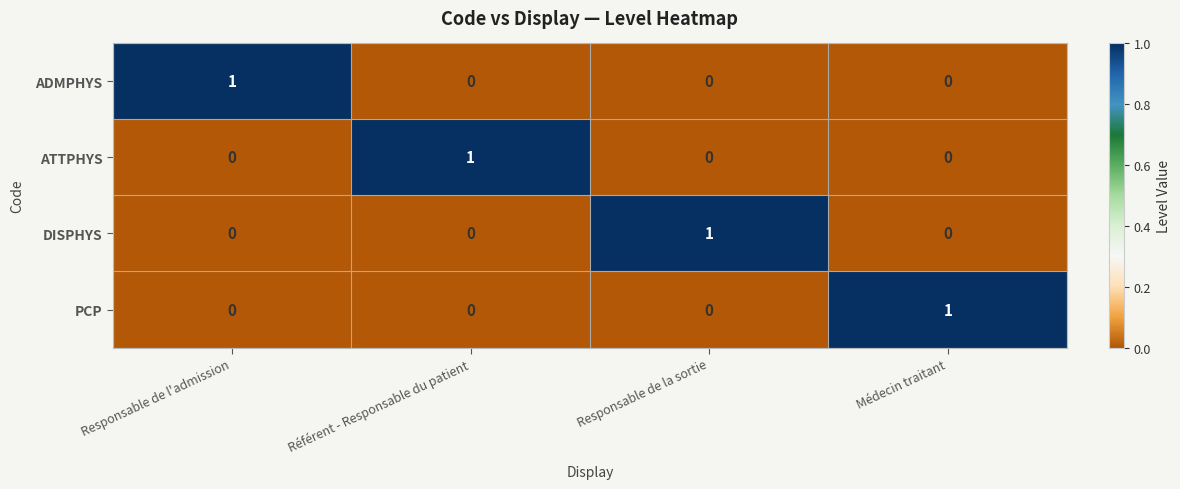

Reading right to left, what are all the values shown in this chart?

ADMPHYS: Médecin traitant=0	Responsable de la sortie=0	Référent - Responsable du patient=0	Responsable de l'admission=1
ATTPHYS: Médecin traitant=0	Responsable de la sortie=0	Référent - Responsable du patient=1	Responsable de l'admission=0
DISPHYS: Médecin traitant=0	Responsable de la sortie=1	Référent - Responsable du patient=0	Responsable de l'admission=0
PCP: Médecin traitant=1	Responsable de la sortie=0	Référent - Responsable du patient=0	Responsable de l'admission=0